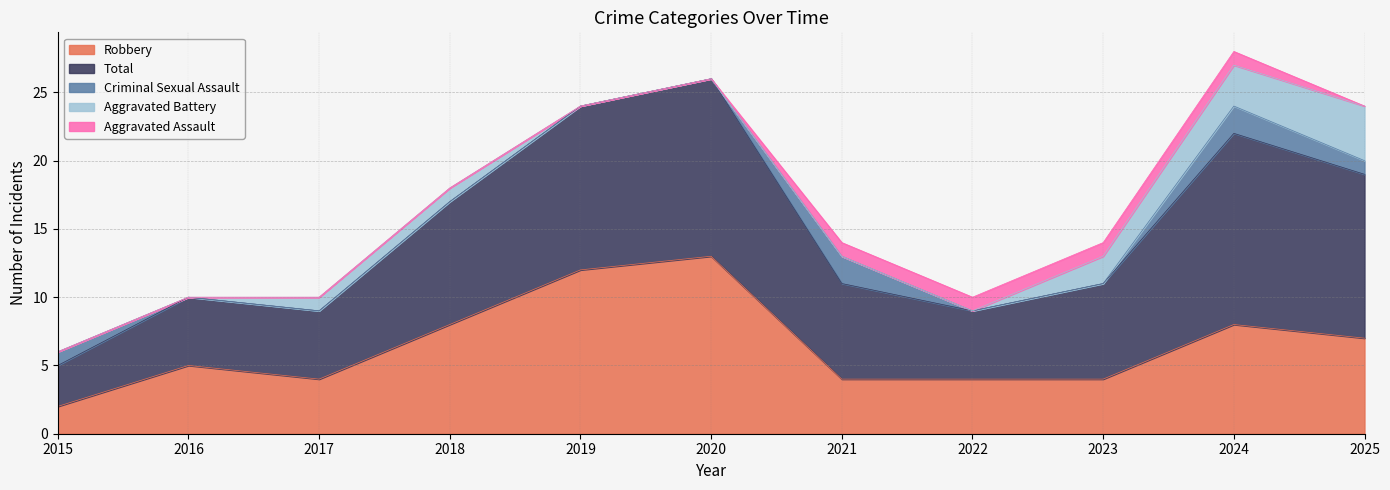

True or false: Aggravated Battery and Robbery cross at least once.

False